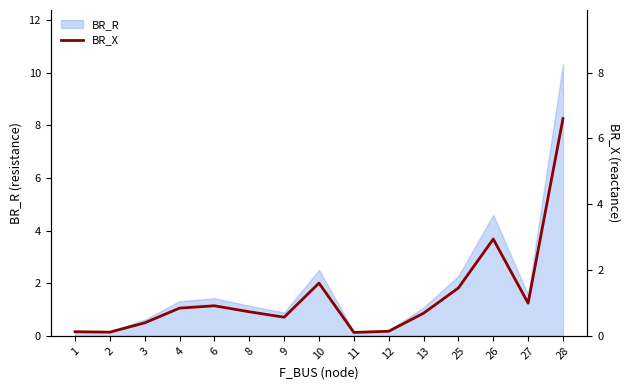

Between 6 and 3, which is larger?

6